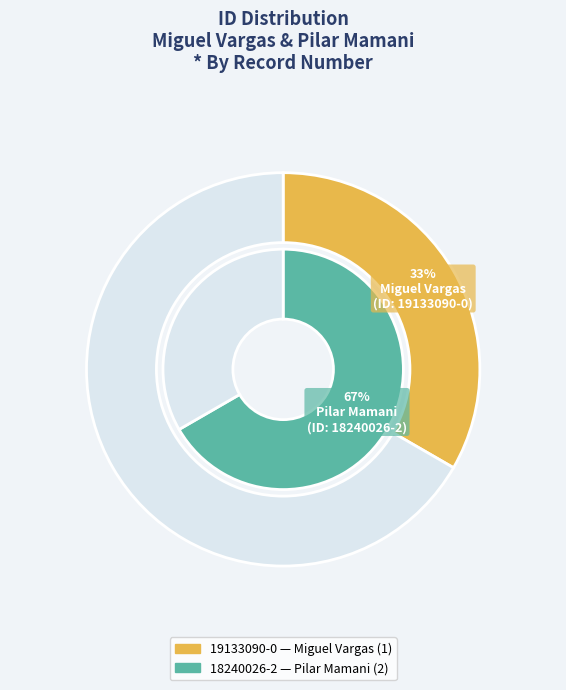

To the nearest percent, what is the combined percentage of 18240026-2 and 19133090-0?

100%